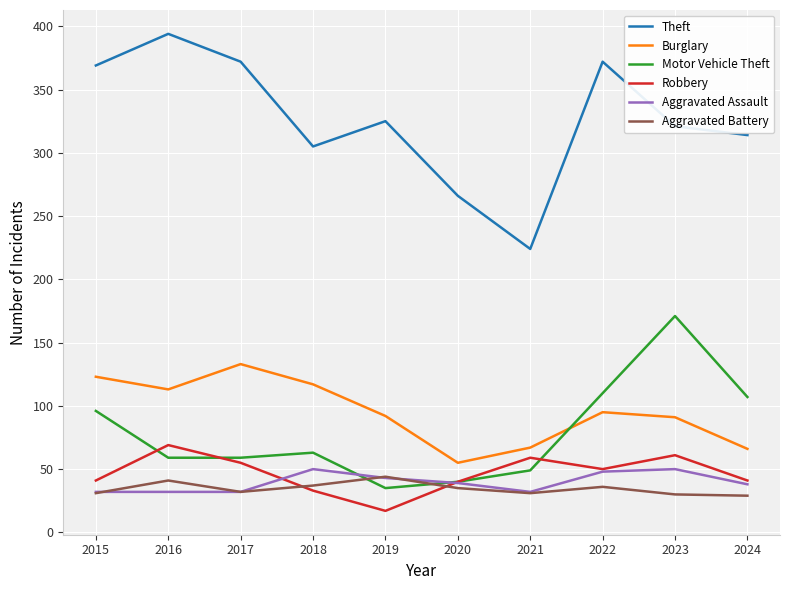

What is the total value across all series at 2017?

683